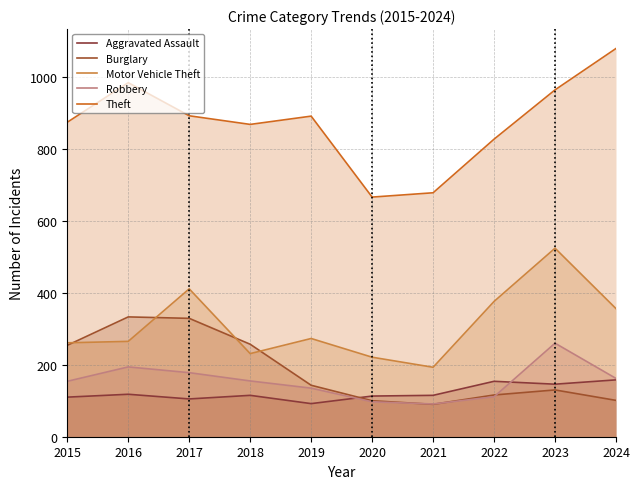

What is the difference between the maximum and second lowest values in the Theft series?

401